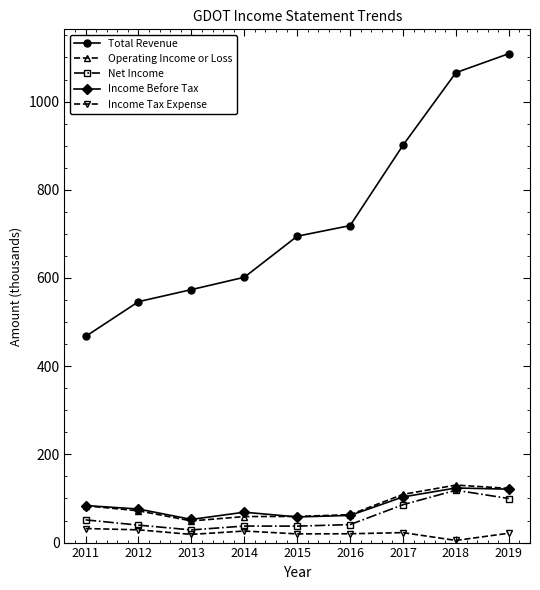

Which series has the widest spread of values?

Total Revenue